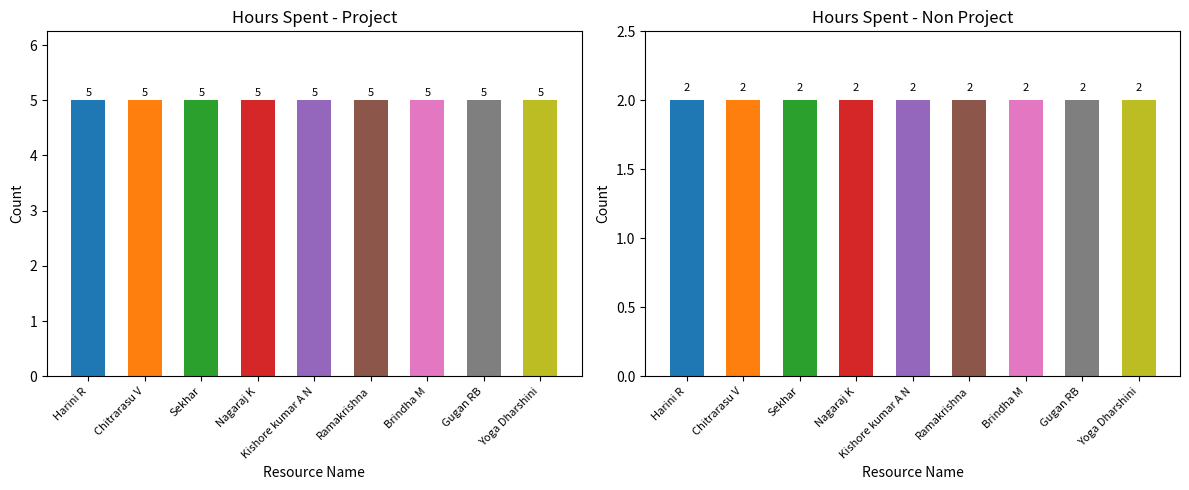

At how many categories does at least one series exceed 4?

9